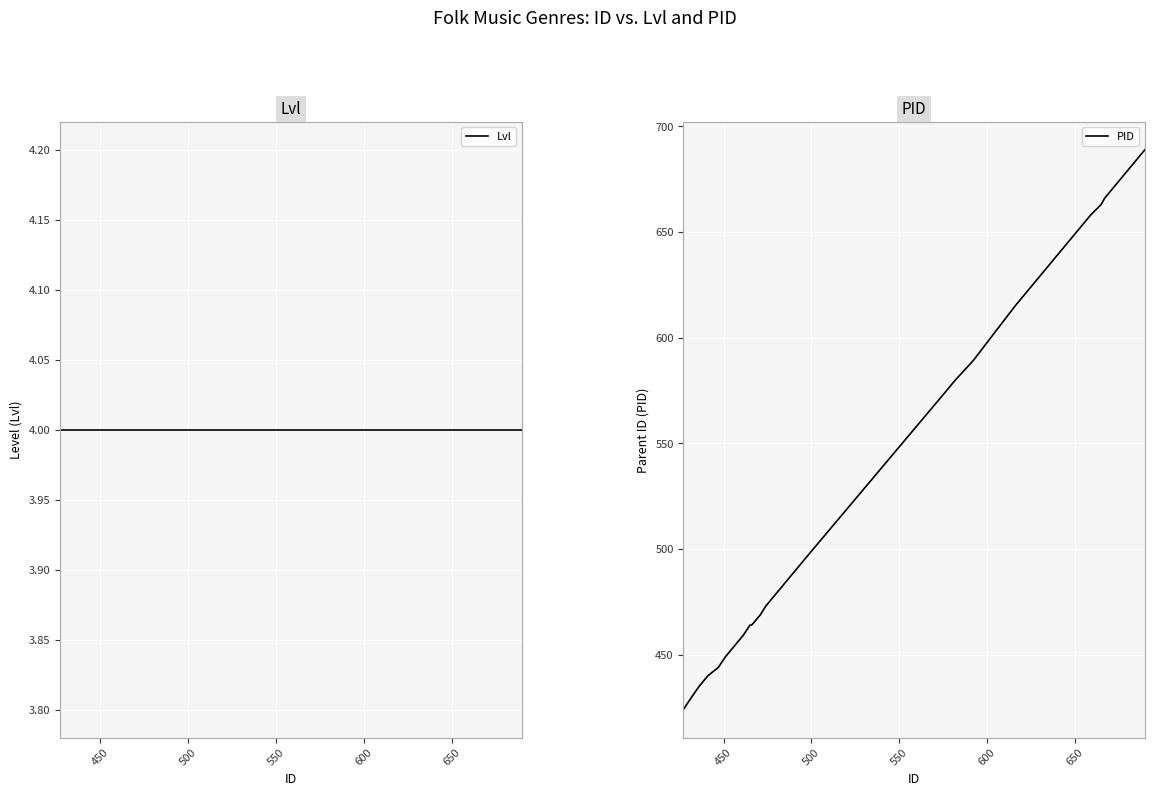

At how many categories does at least one series exceed 613?

19